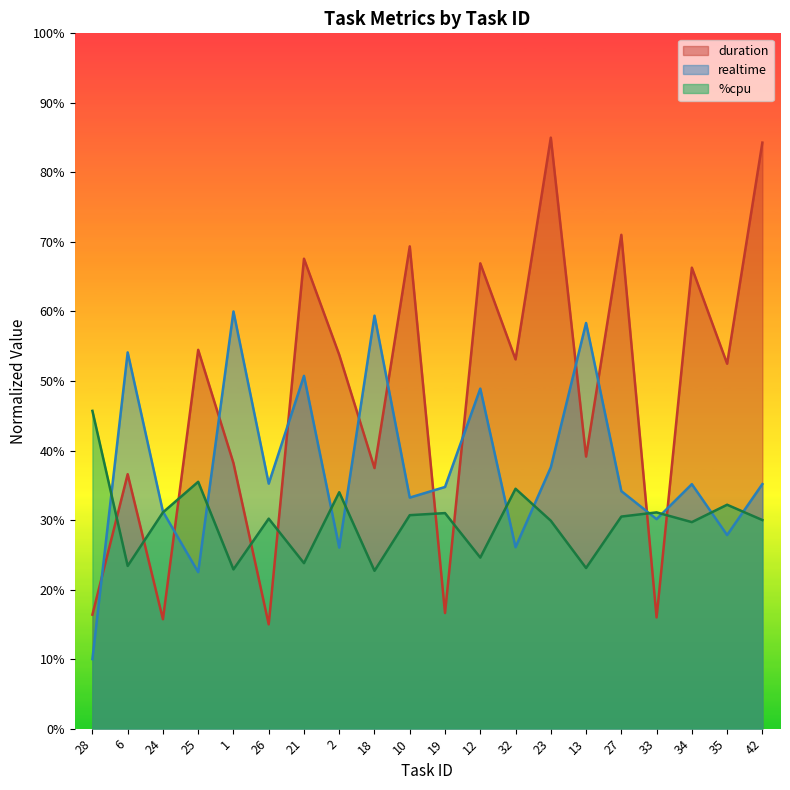

What is the spread (max minus min) of values at 2?

27.7